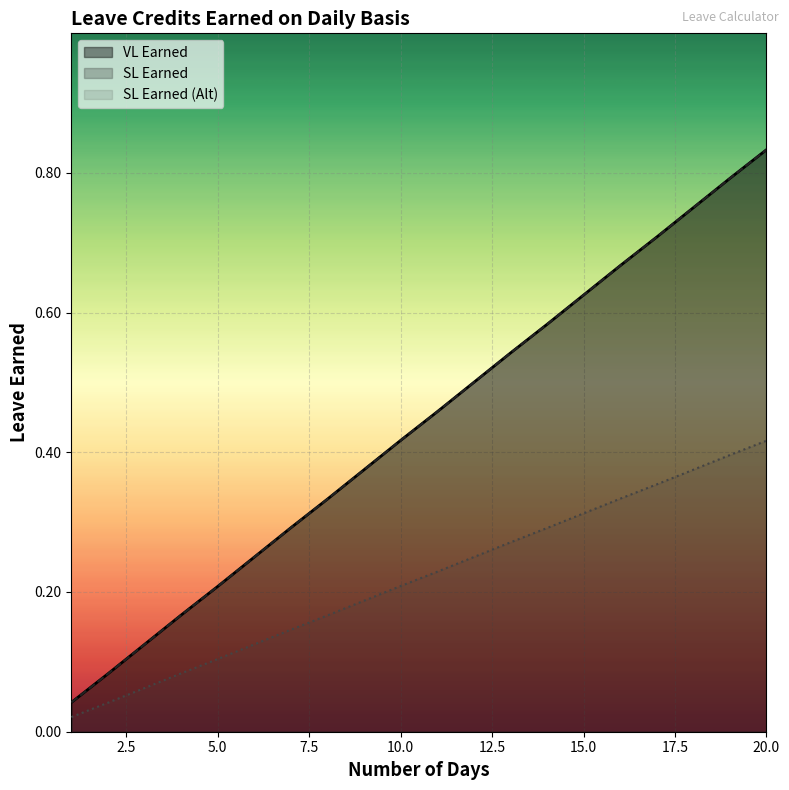

Reading left to right, what are all the values shown in this chart?

VL Earned: 0.0	0.1	0.1	0.2	0.2	0.2	0.3	0.3	0.4	0.4	0.5	0.5	0.5	0.6	0.6	0.7	0.7	0.8	0.8	0.8
SL Earned: 0.0	0.1	0.1	0.2	0.2	0.2	0.3	0.3	0.4	0.4	0.5	0.5	0.5	0.6	0.6	0.7	0.7	0.8	0.8	0.8
SL Earned (Alt): 0.0	0.0	0.1	0.1	0.1	0.1	0.1	0.2	0.2	0.2	0.2	0.2	0.3	0.3	0.3	0.3	0.4	0.4	0.4	0.4